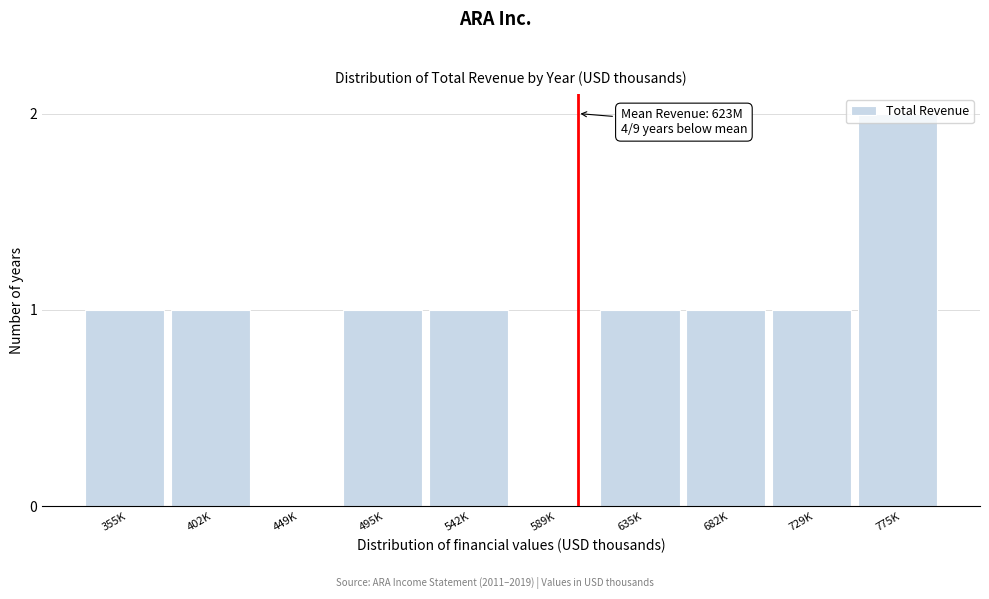

At which category does the chart reach its peak across all series?

775K